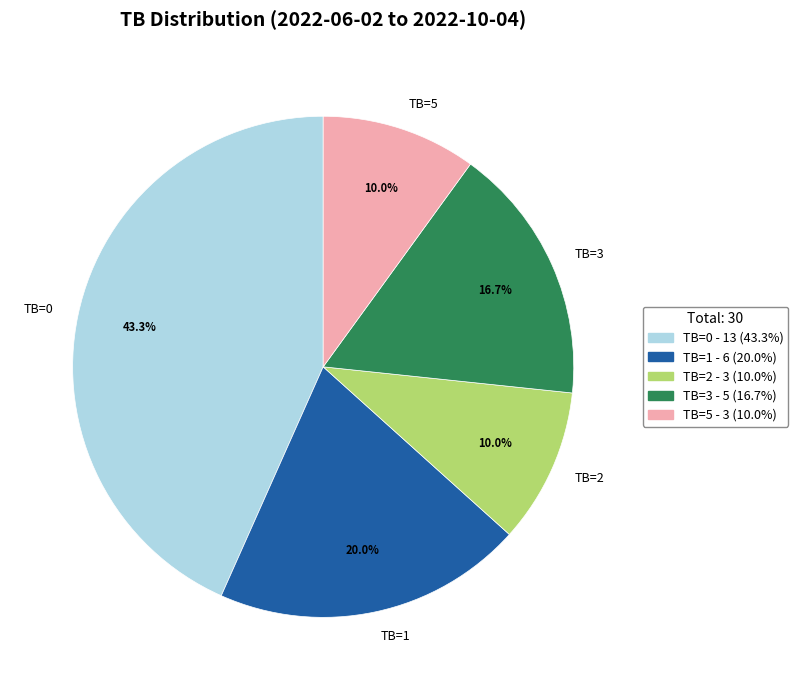

Which slice is the largest?

TB=0